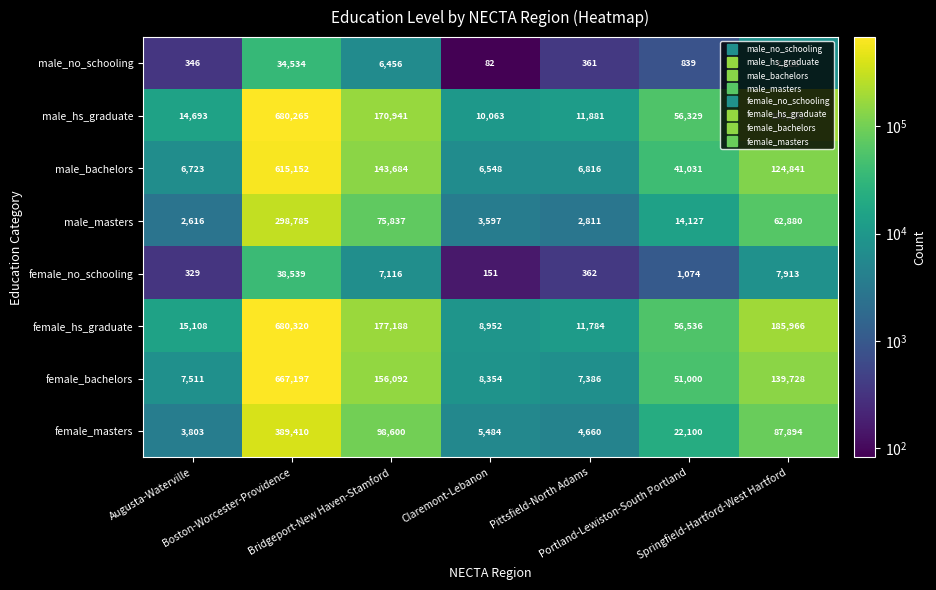

What is the greatest value displayed?

680320